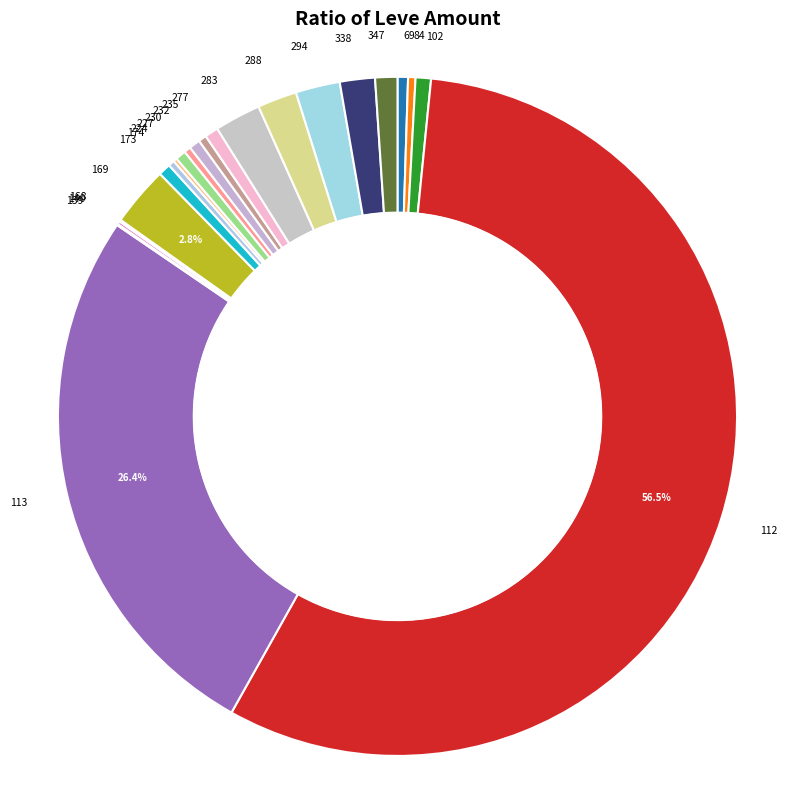

What is the largest slice in the pie chart?

112